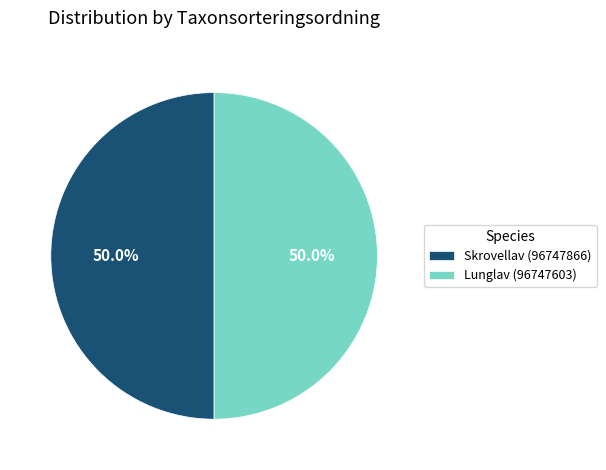

What is the ratio of the value at Lunglav (96747603) to the value at Skrovellav (96747866)?

1.0